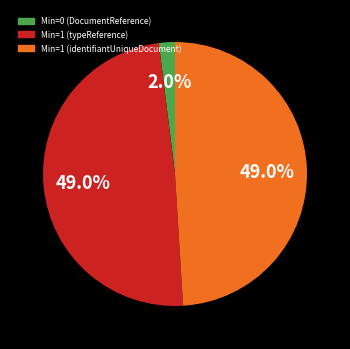

To the nearest percent, what is the average slice percentage?

33%